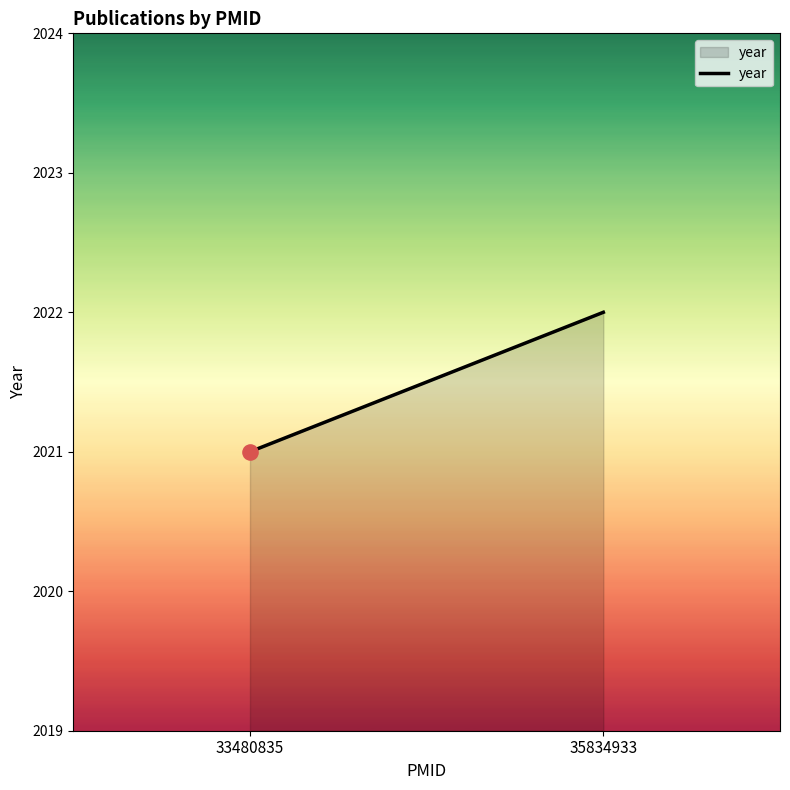

Which has a higher value, 33480835 or 35834933?

35834933